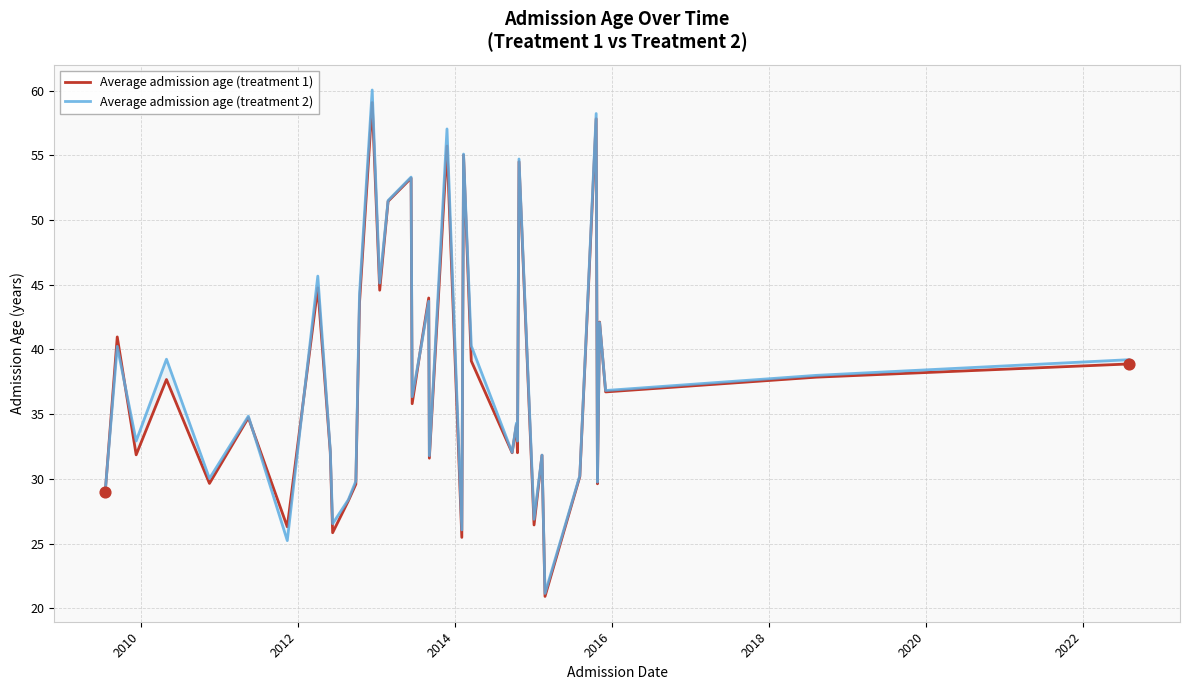

Which series has the largest total across all categories?

Average admission age (treatment 2)